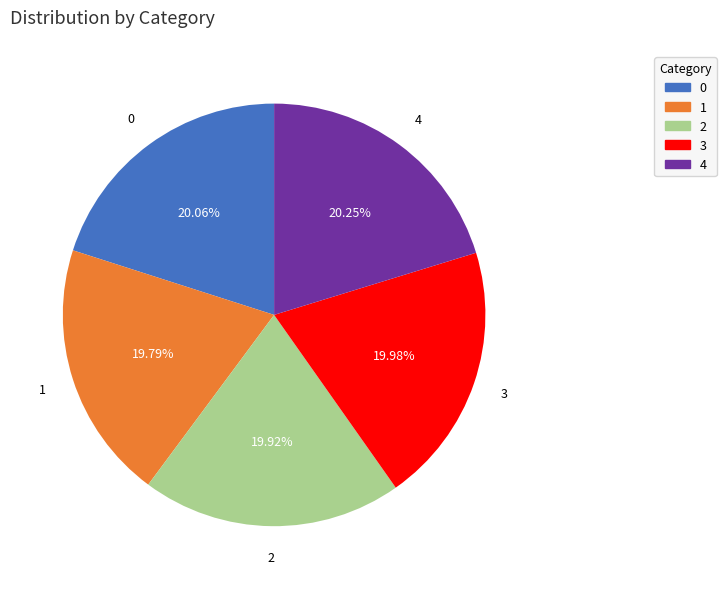

Combined, do 4 and 1 account for over 50%?

No